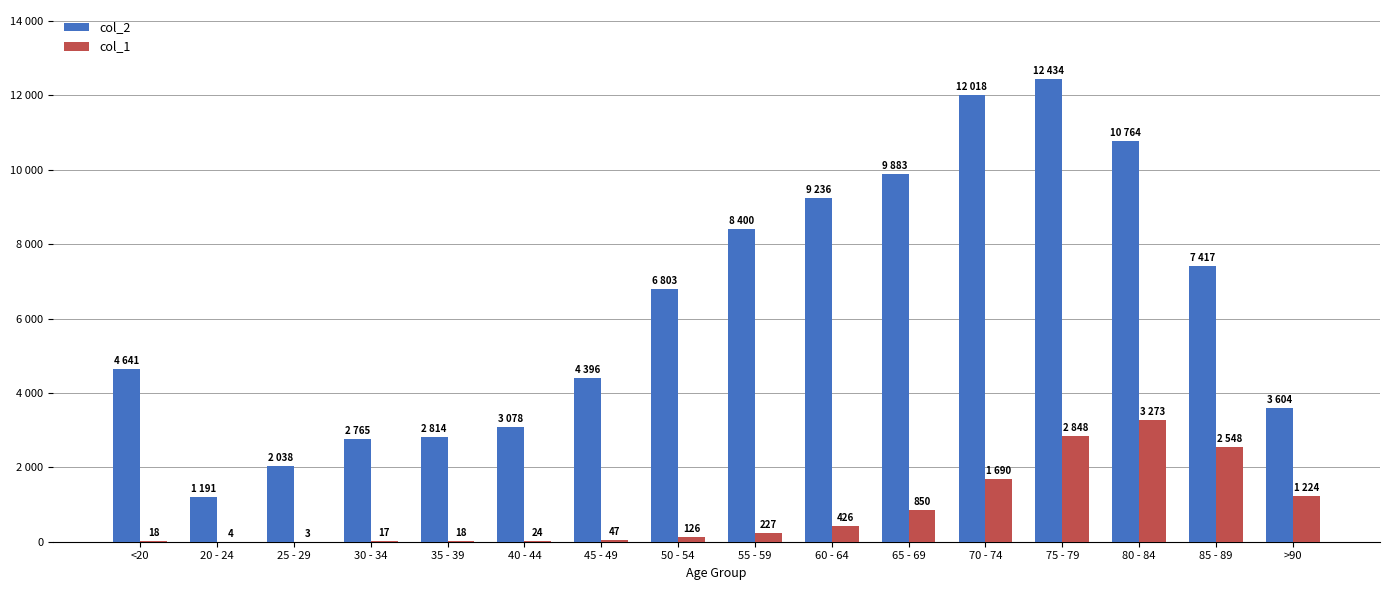

Are the bars grouped side by side (vs. stacked)?

Yes